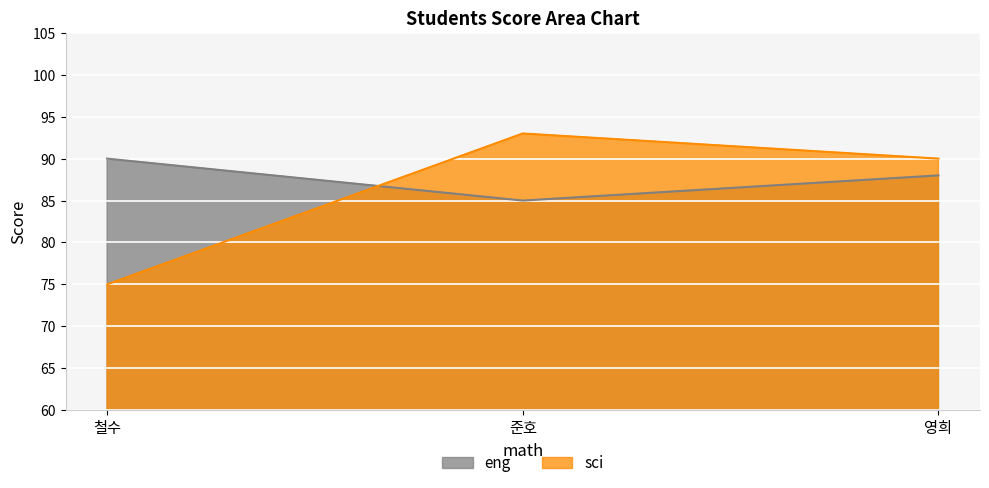

At which label is sci closest to 84?

영희